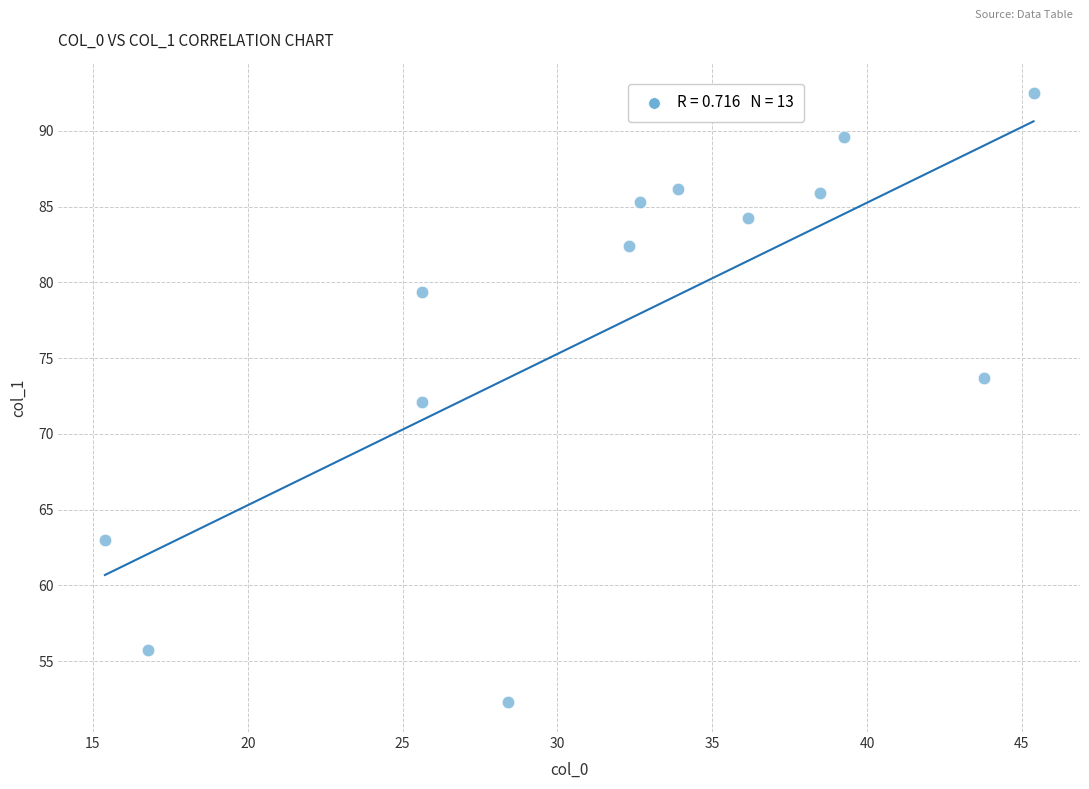

What is the range of Y values (max minus min)?

40.2